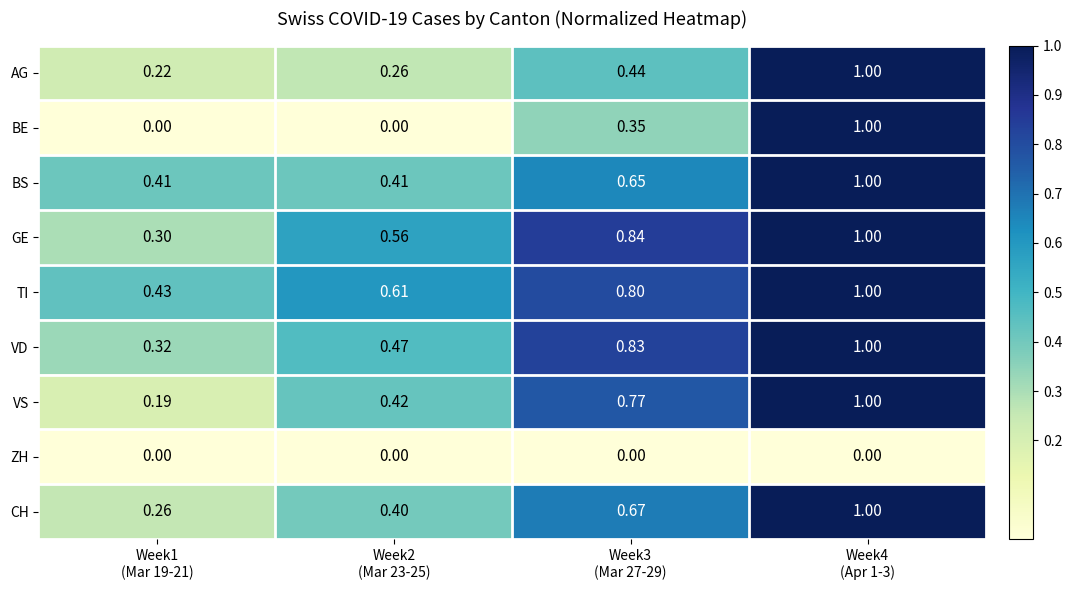

Which series has the largest range (max minus min)?

BE